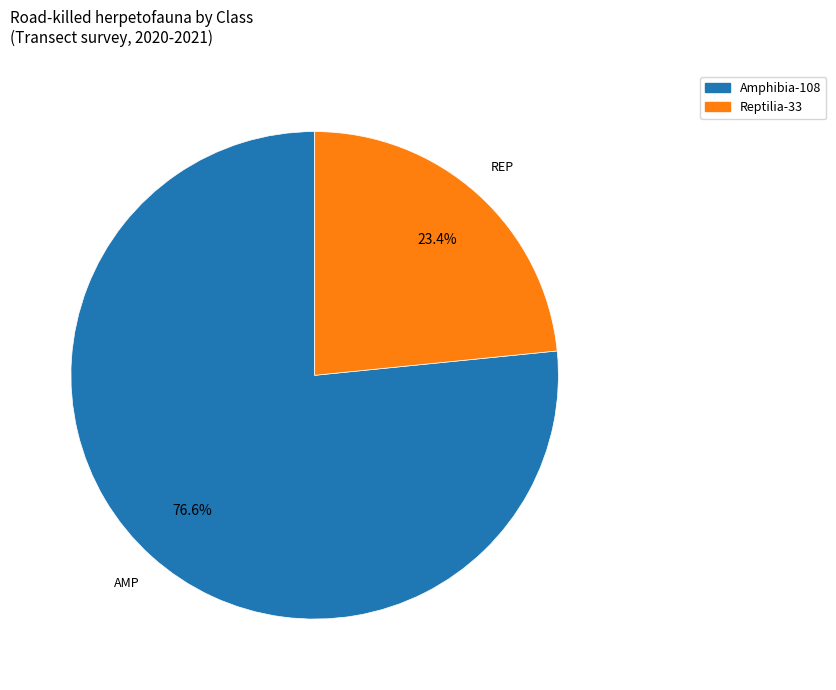

Which category accounts for the majority?

Amphibia